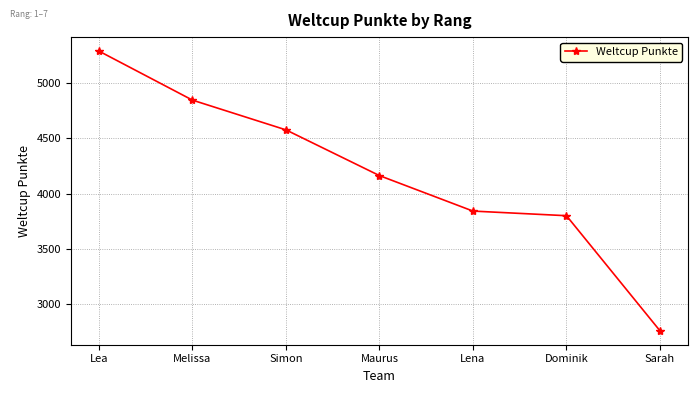

Rank the categories by value from lowest to highest.

Sarah, Dominik, Lena, Maurus, Simon, Melissa, Lea